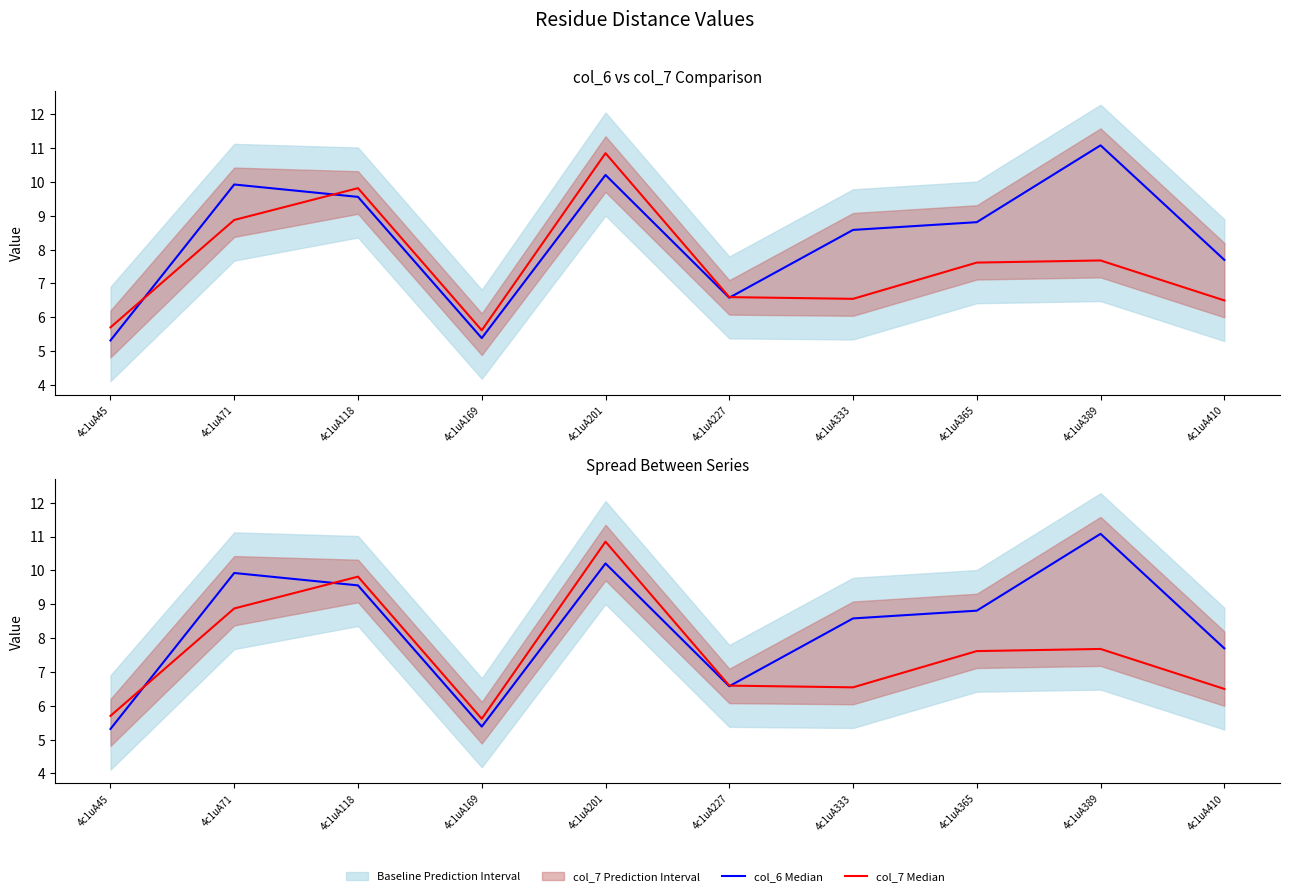

Between 4c1uA45 and 4c1uA227, which series saw the biggest shift?

col_6 (Primary Median)